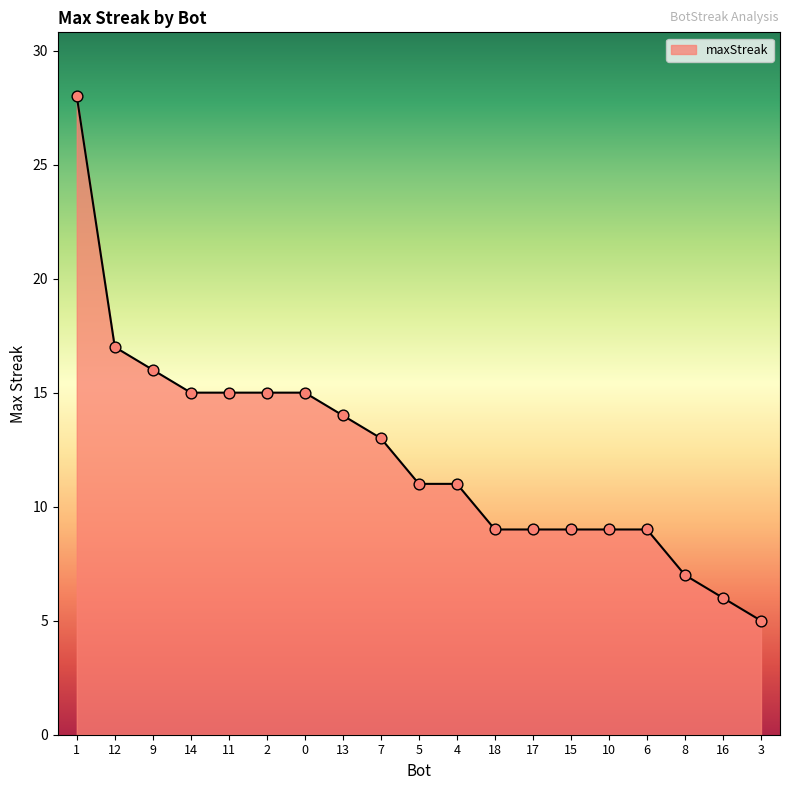

Between 12 and 10, which is larger?

12